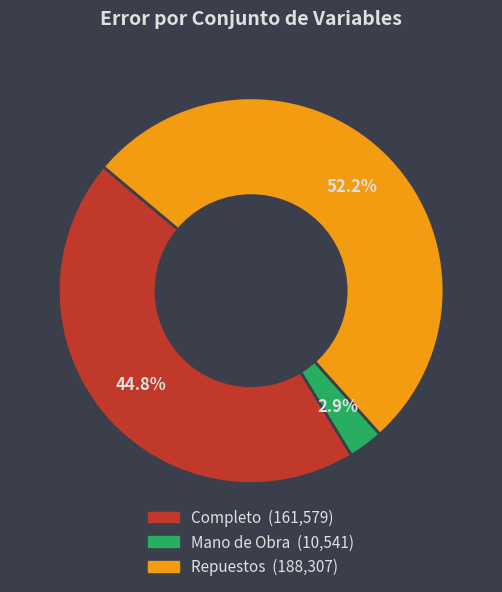

Which category has the smallest portion of the pie?

Mano de Obra